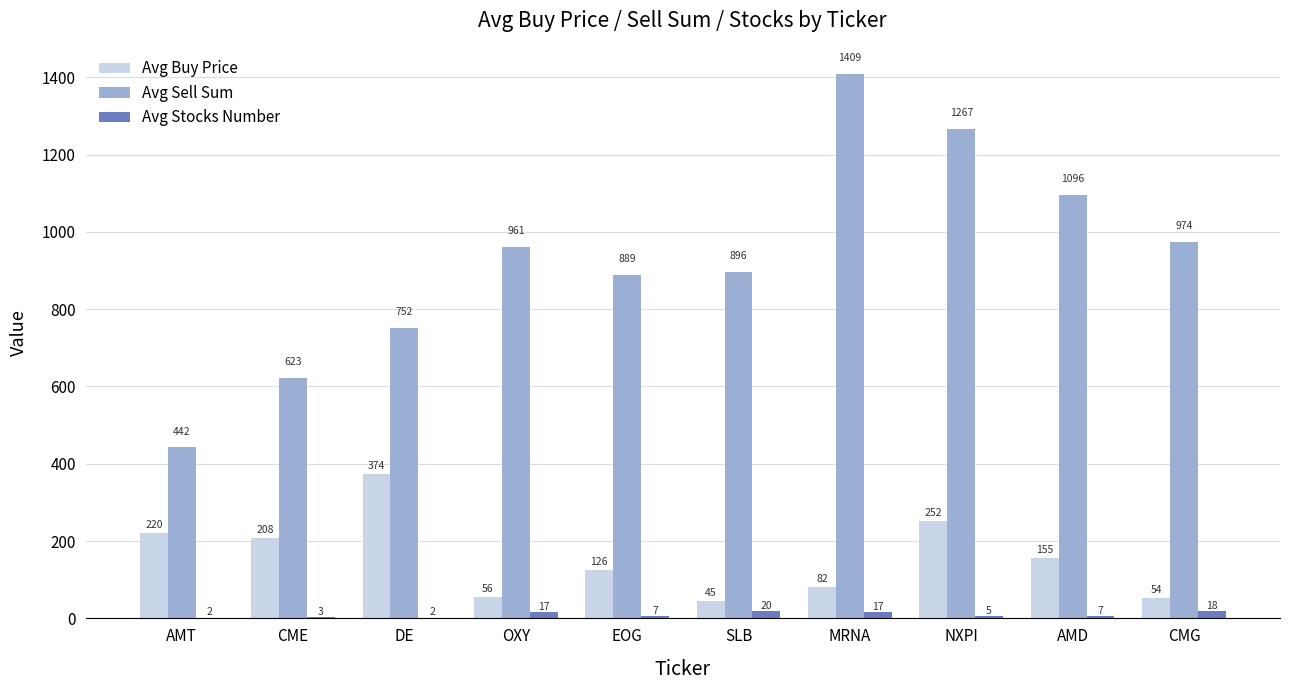

Which series changed the most between CME and MRNA?

Avg Sell Sum